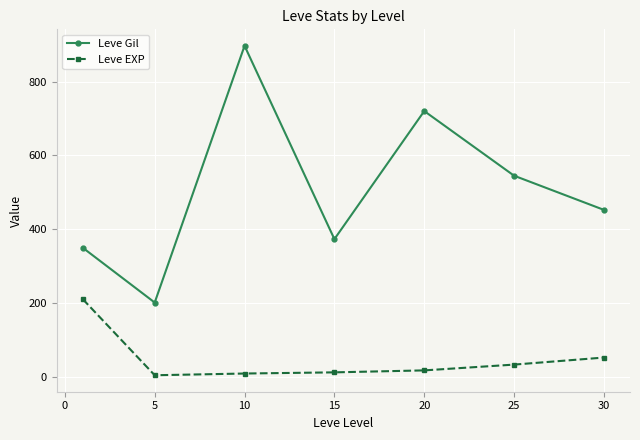

Which series has the widest spread of values?

Leve Gil